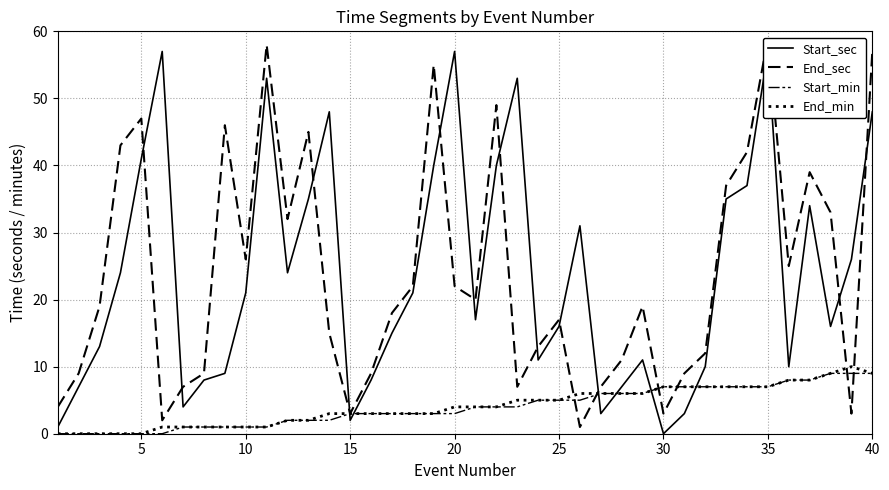

Count the End_min values in the range 1 to 7.

30